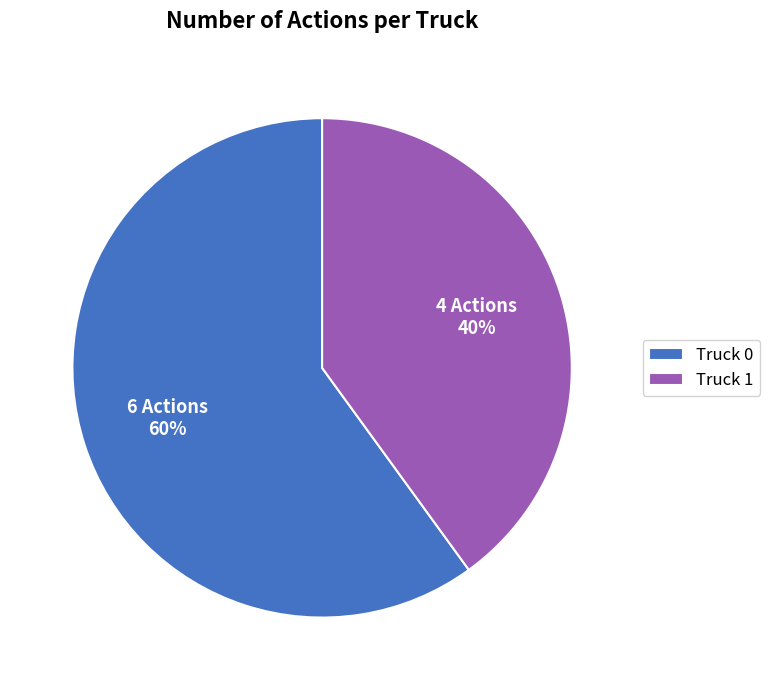

Which category accounts for the majority?

Truck 0